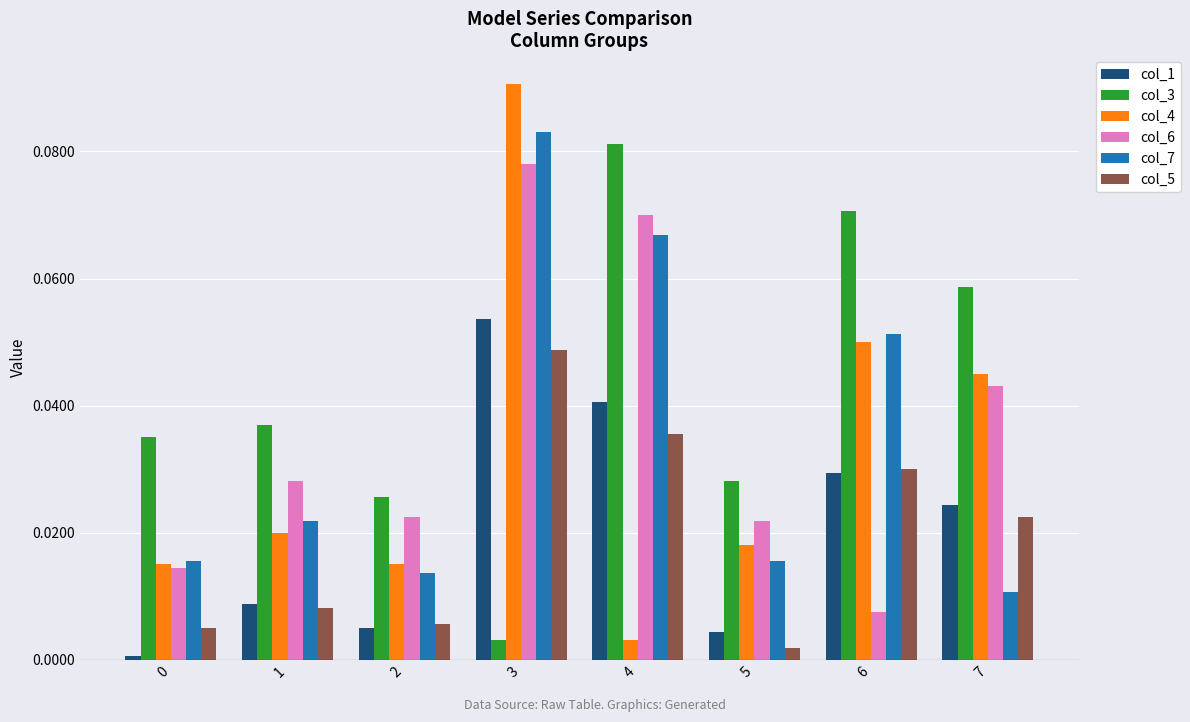

True or false: col_1 has a value of 0.0 at 4.

True